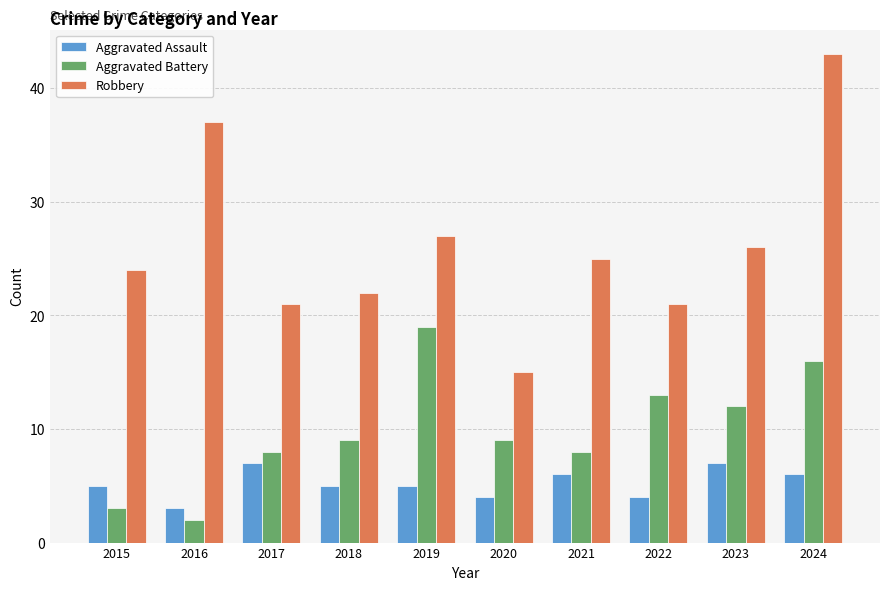

Rank the series by their maximum value, from lowest to highest.

Aggravated Assault, Aggravated Battery, Robbery